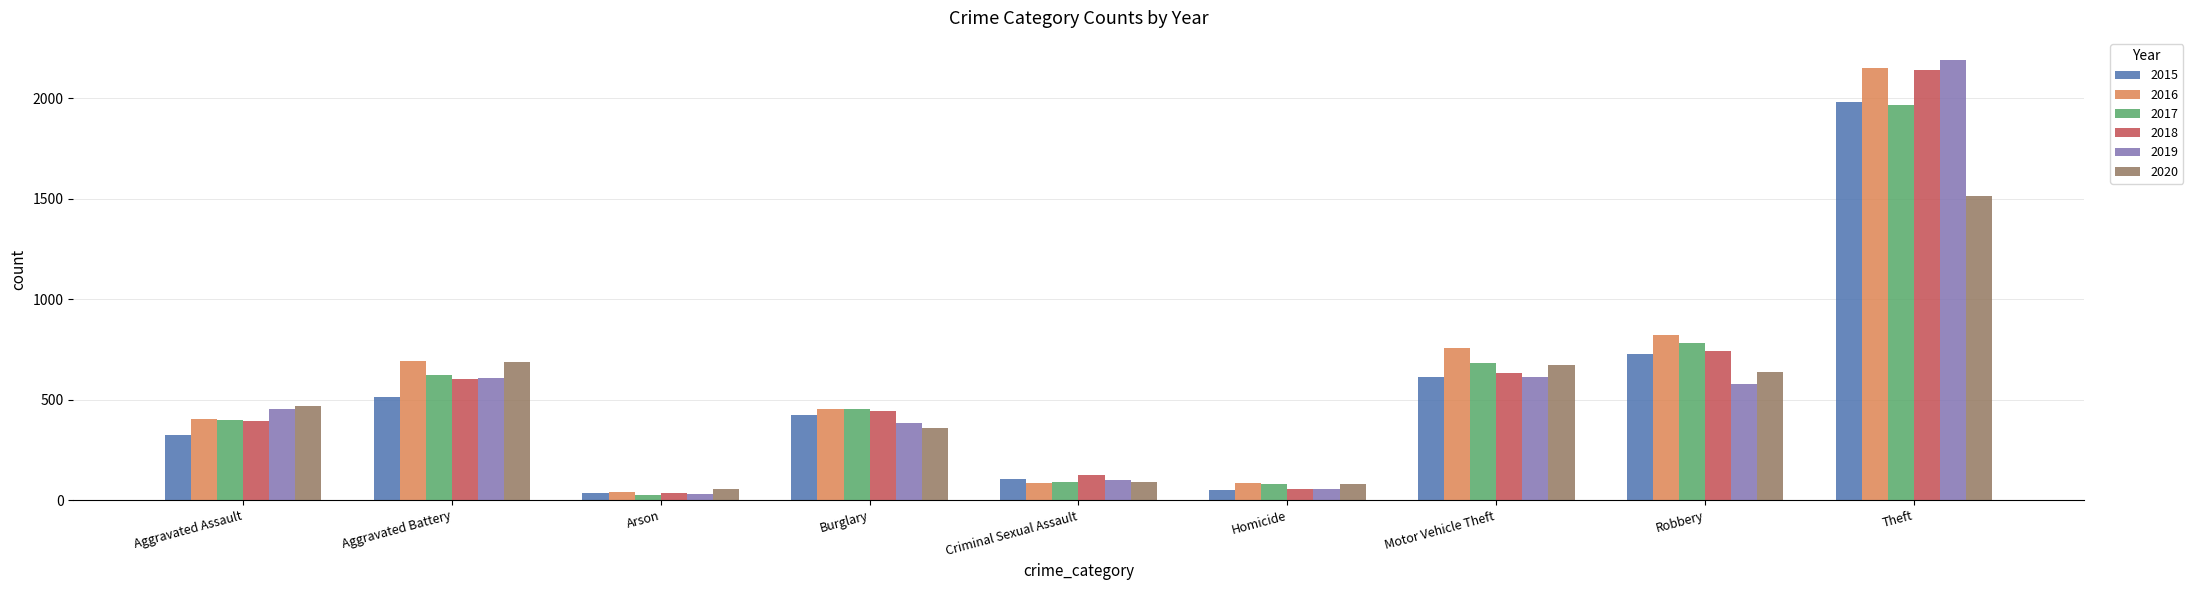

At which category does the chart reach its minimum across all series?

Arson